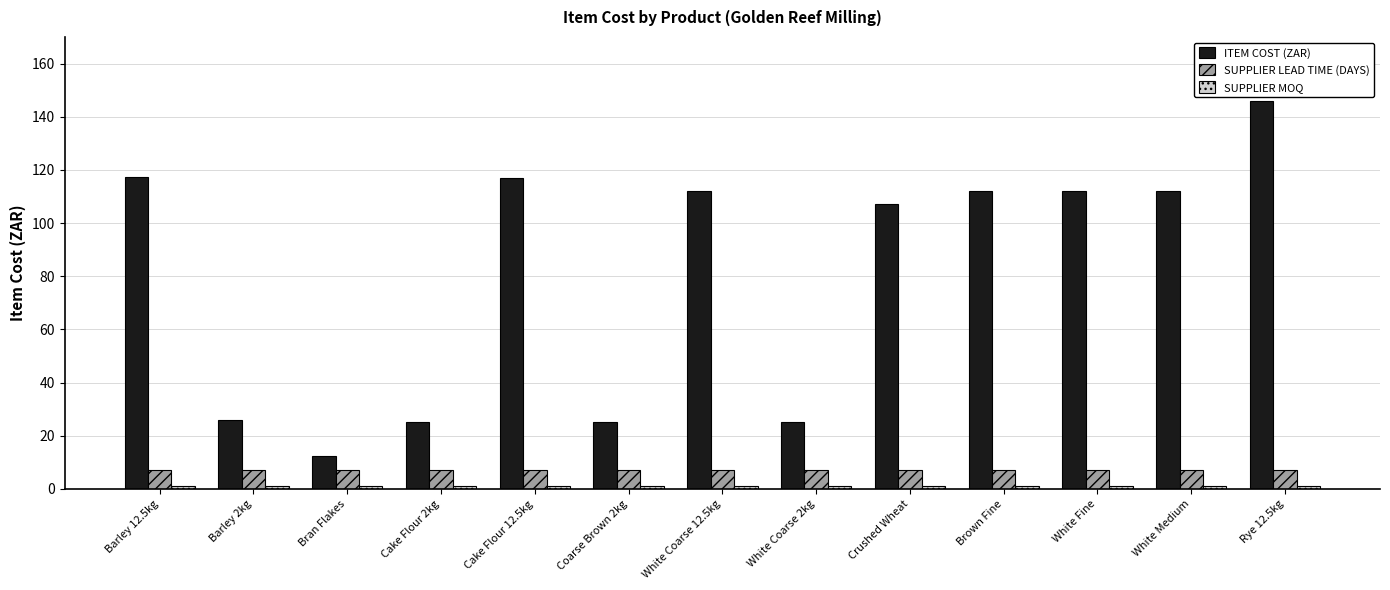

Which category has the highest value in the ITEM COST (ZAR) series?

Rye 12.5kg